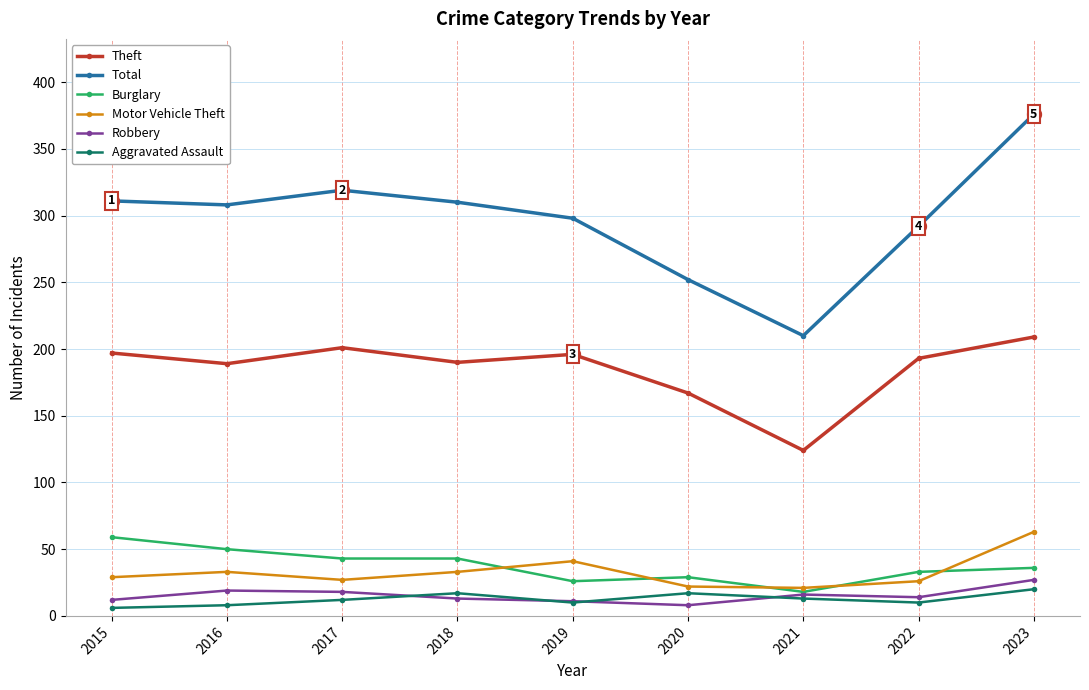

At 2016, list the series in order from smallest to largest.

Aggravated Assault, Robbery, Motor Vehicle Theft, Burglary, Theft, Total